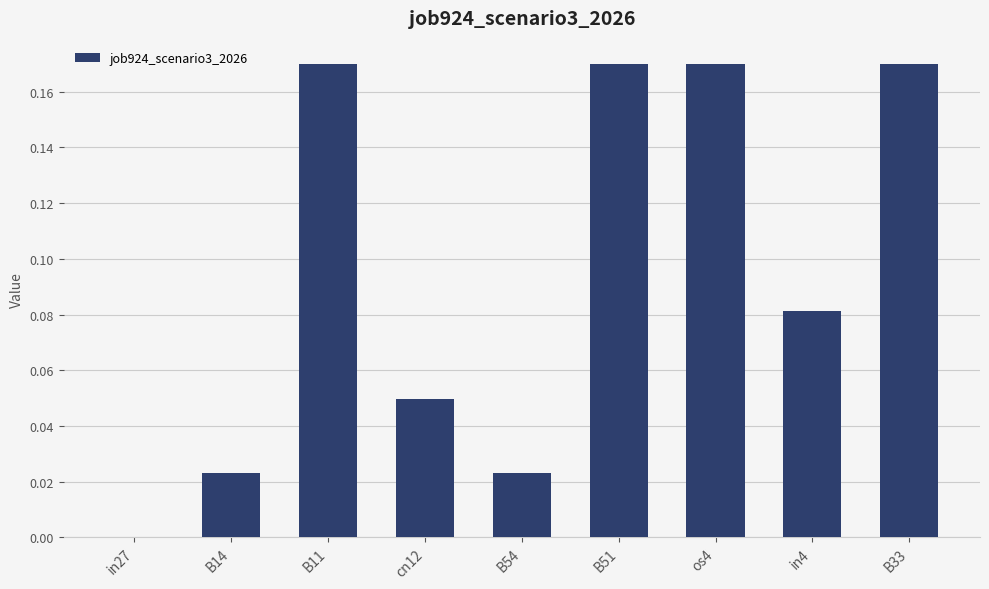

Is it true that the value at os4 is 0.1?

False